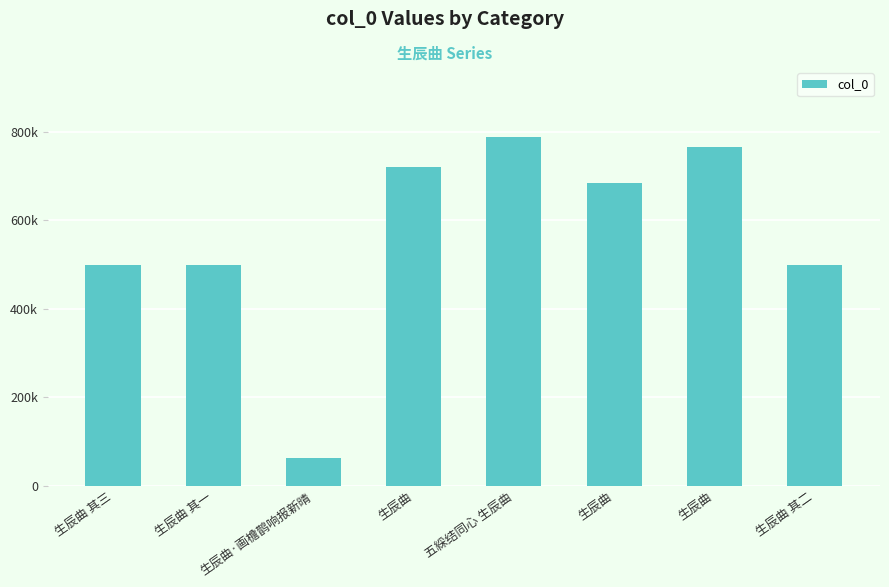

What is the sum of the values at 生辰曲 and 生辰曲?

1404835